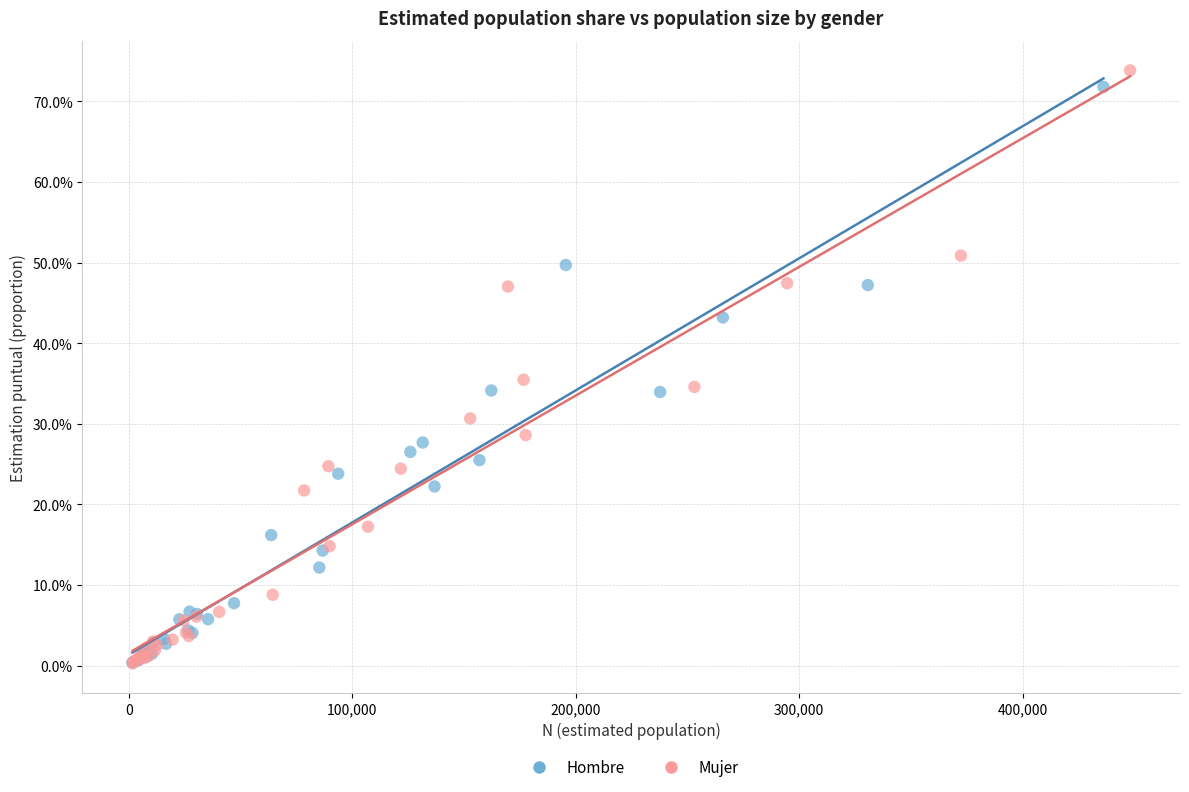

What are all the series names shown in the legend?

Hombre, Mujer